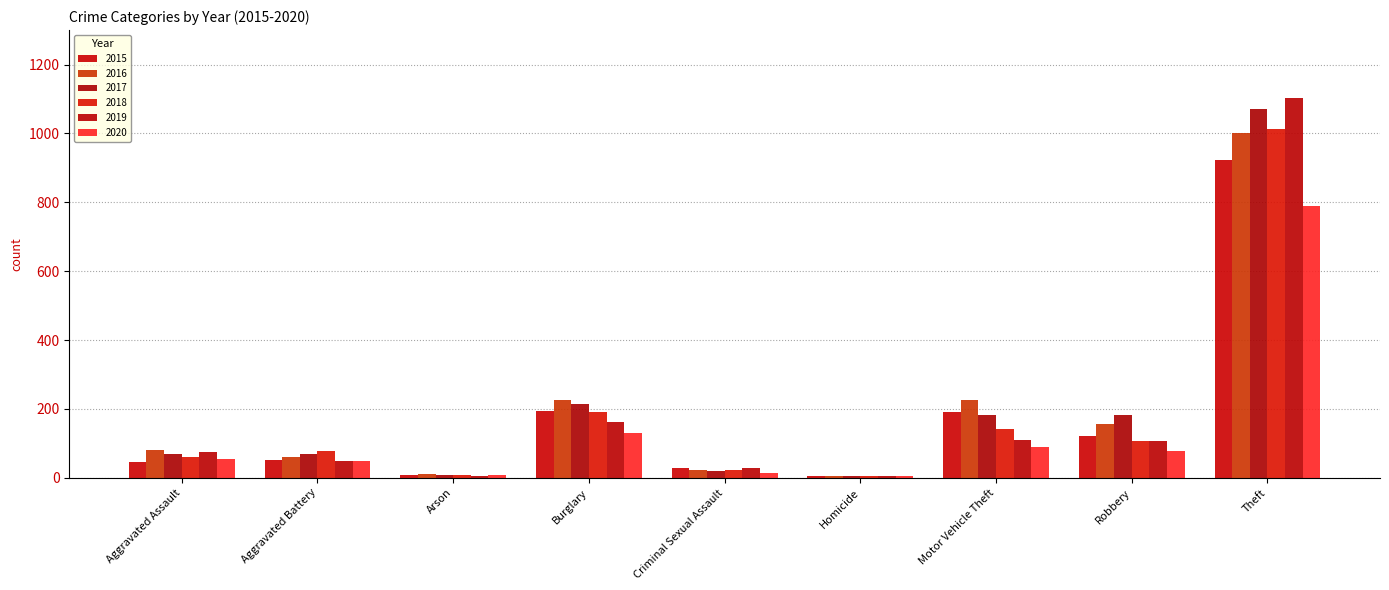

What is the average value of the 2018 series?

180